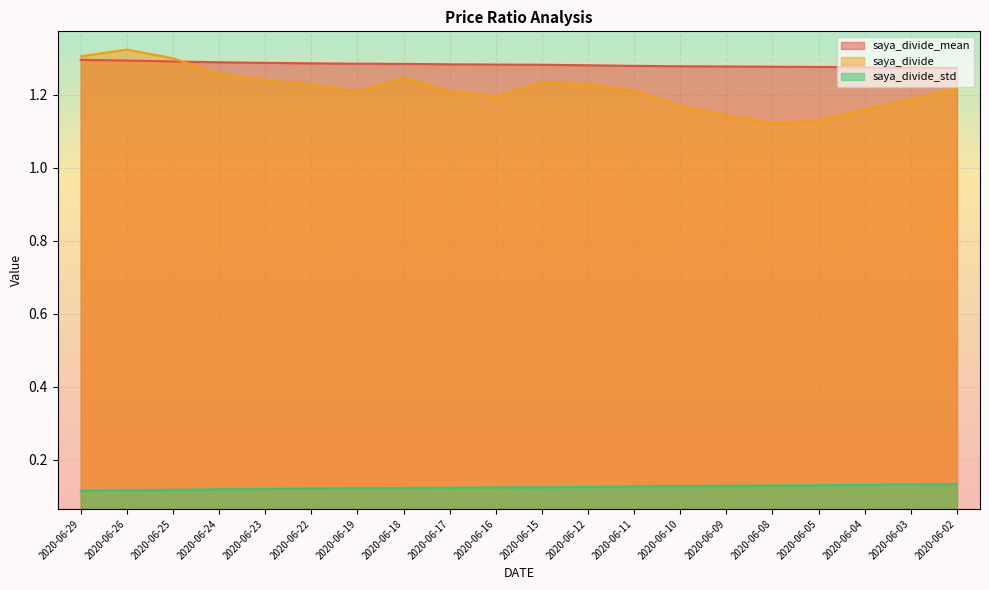

Reading left to right, list all the values displayed in this chart.

saya_divide_mean: 1.3	1.3	1.3	1.3	1.3	1.3	1.3	1.3	1.3	1.3	1.3	1.3	1.3	1.3	1.3	1.3	1.3	1.3	1.3	1.3
saya_divide: 1.3	1.3	1.3	1.3	1.2	1.2	1.2	1.2	1.2	1.2	1.2	1.2	1.2	1.2	1.1	1.1	1.1	1.2	1.2	1.2
saya_divide_std: 0.1	0.1	0.1	0.1	0.1	0.1	0.1	0.1	0.1	0.1	0.1	0.1	0.1	0.1	0.1	0.1	0.1	0.1	0.1	0.1